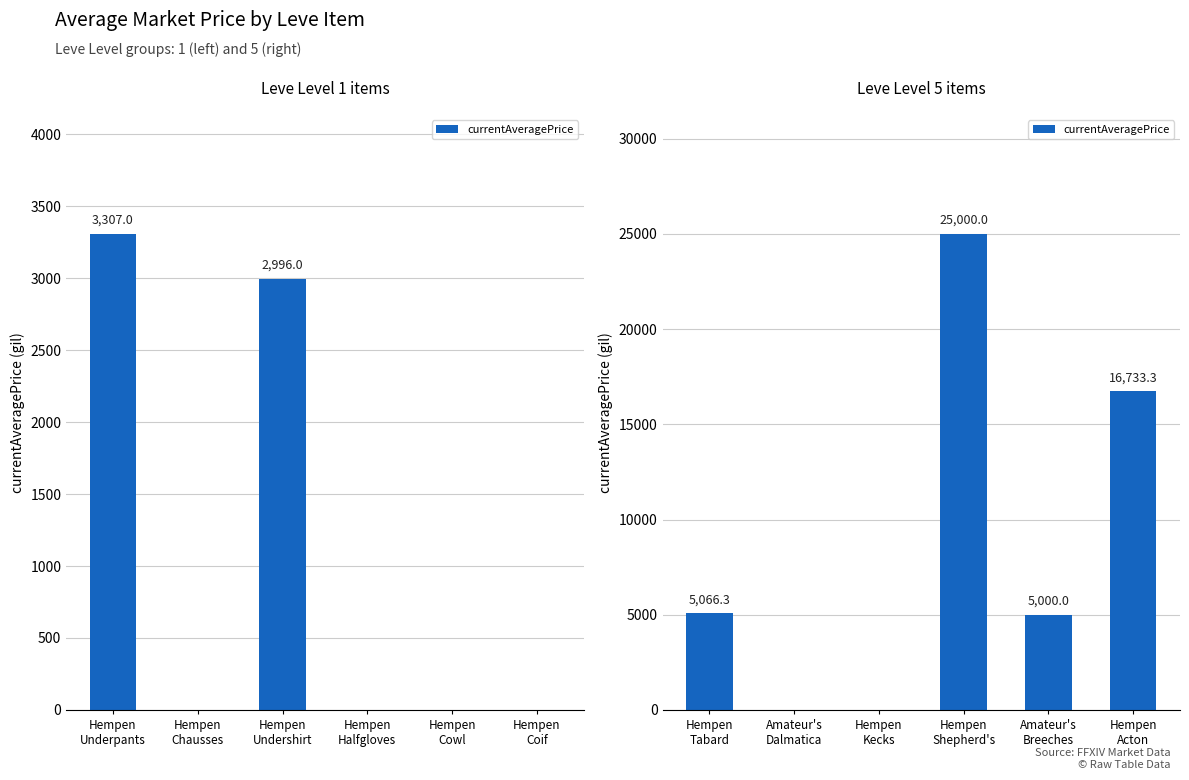

What position from the right is Amateur's Breeches?

2